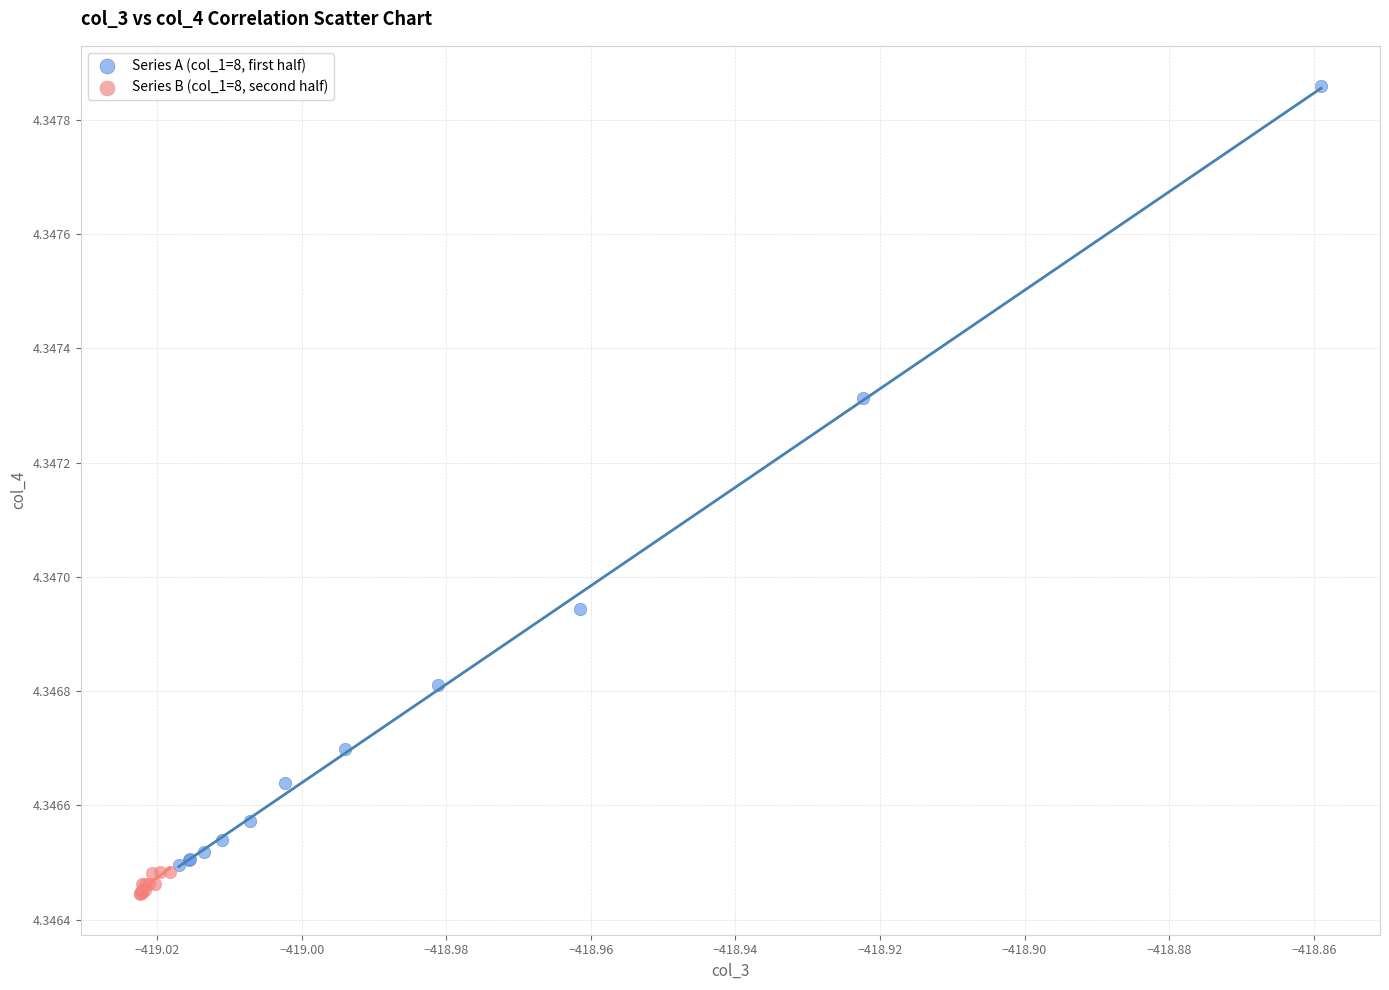

Which series has the widest spread of Y values?

Series A (col_1=8, first half)